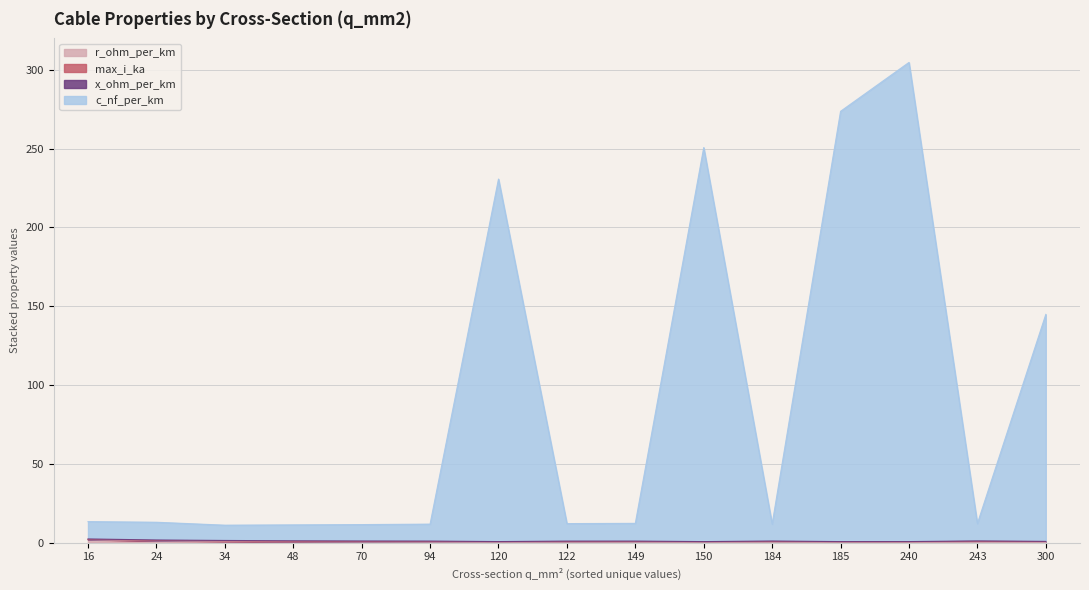

What is the difference between the maximum and minimum values in the c_nf_per_km series?

293.6